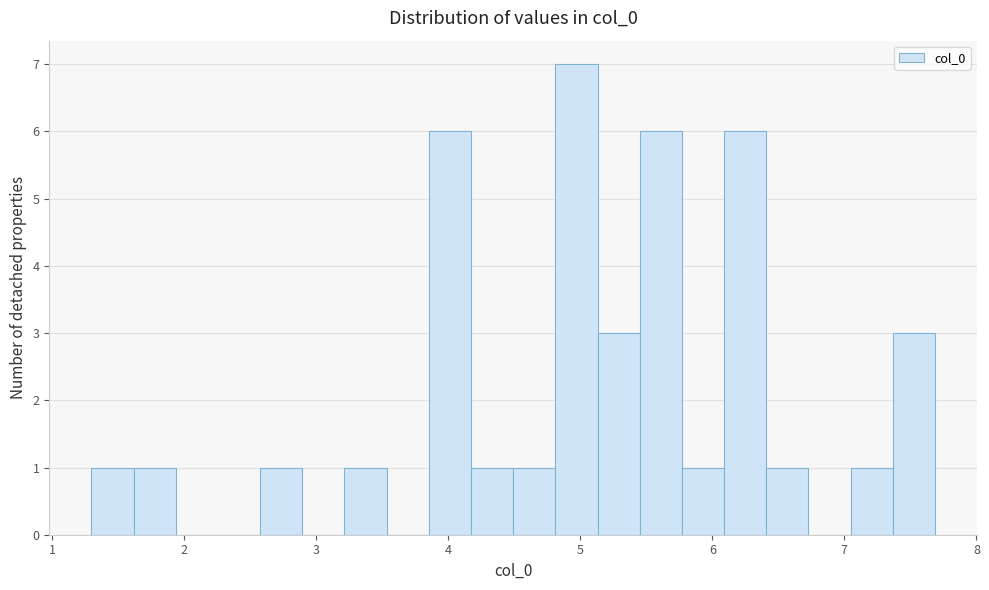

Around what value on the x-axis is the tallest bar? Give the approximate position of its centre, as read against the axis.

5.0